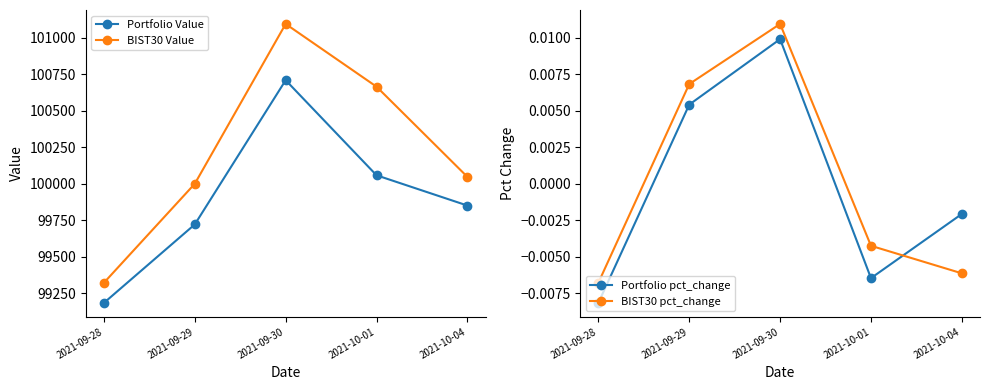

What is the difference between the maximum and minimum values in the BIST30 Value series?

1773.1